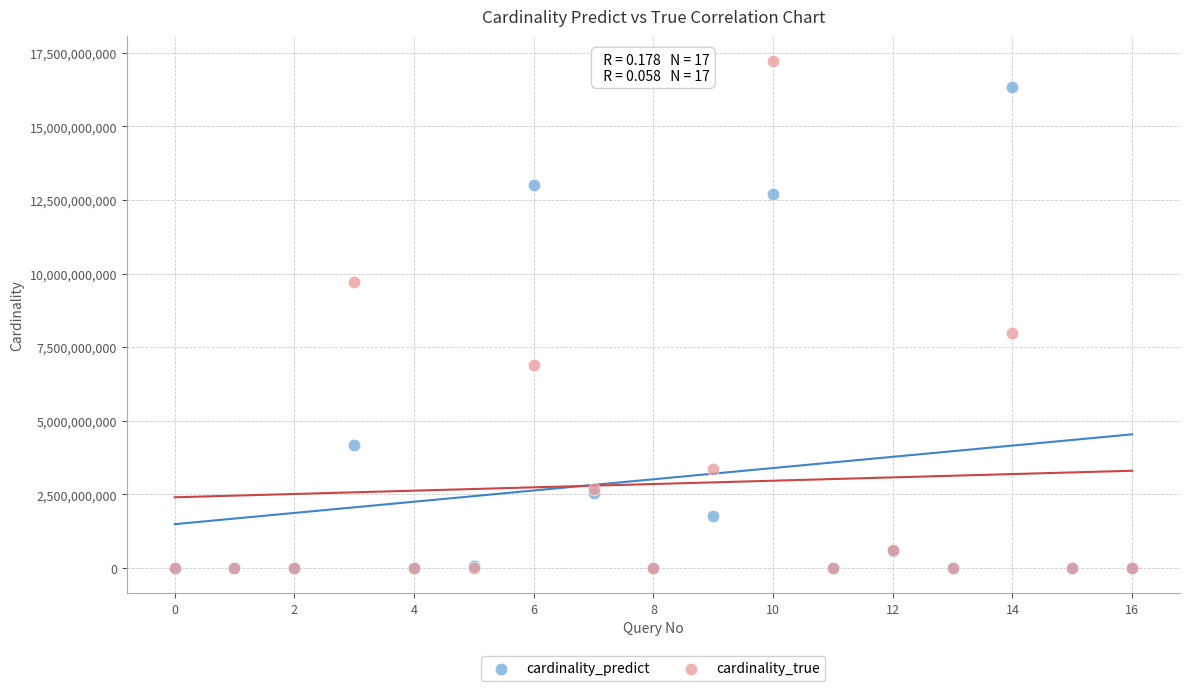

Across all series, what Y value is closest to 8606025775?

7983415300.0